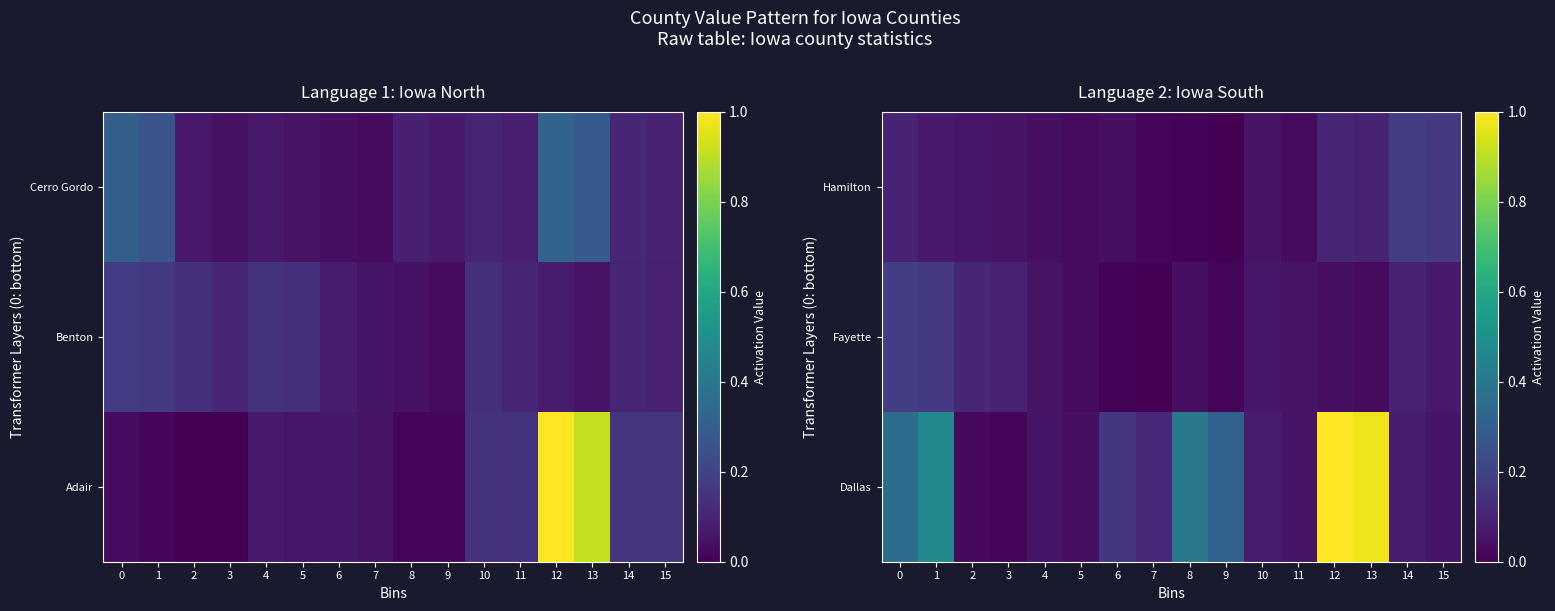

The value of Fayette at 15 is 0.1. True or false?

False